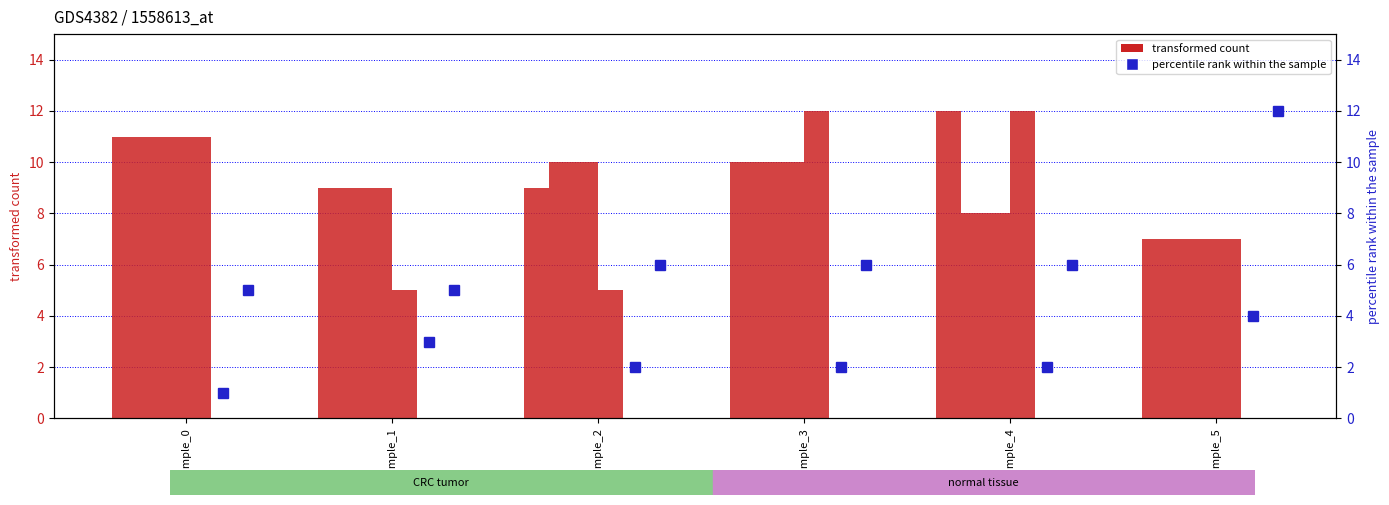

At how many categories does at least one series exceed 4?

6